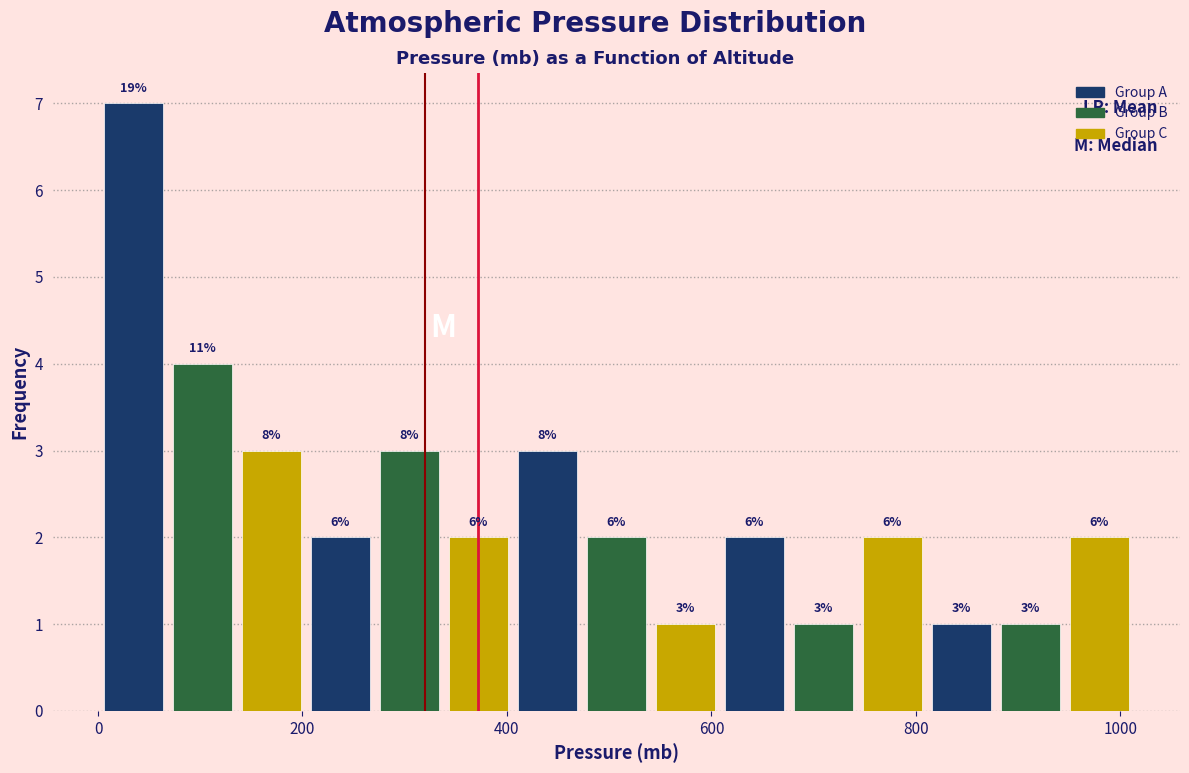

Around what value on the x-axis is the tallest bar? Give the approximate position of its centre, as read against the axis.

40